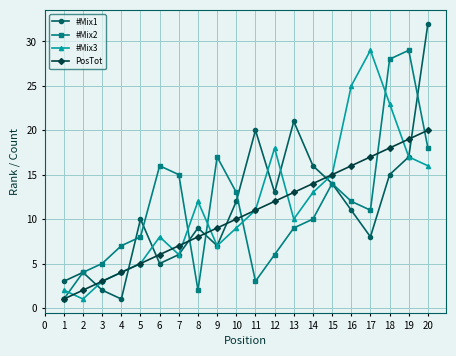

How many categories are shown in the chart?

20